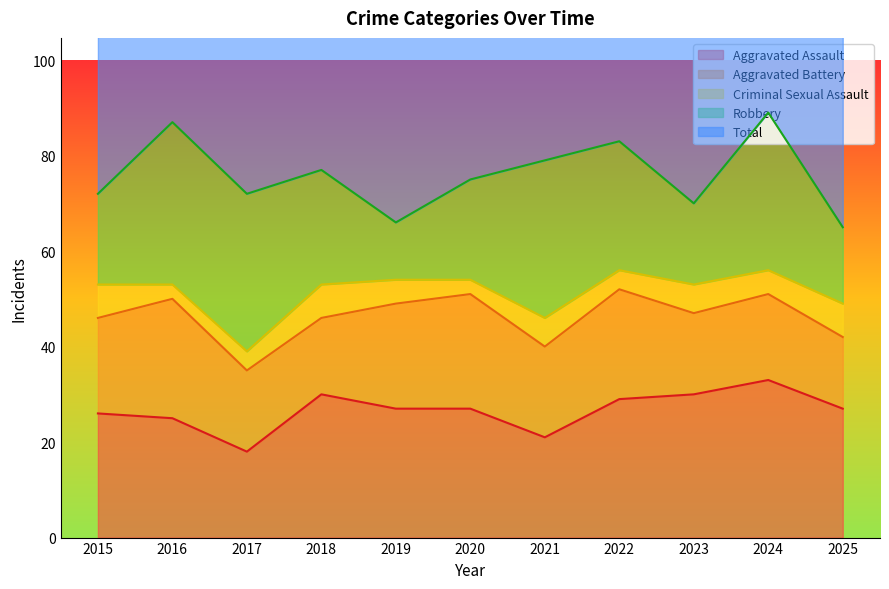

List the labels in order of Criminal Sexual Assault value, smallest first.

2016, 2020, 2017, 2022, 2019, 2024, 2021, 2023, 2015, 2018, 2025